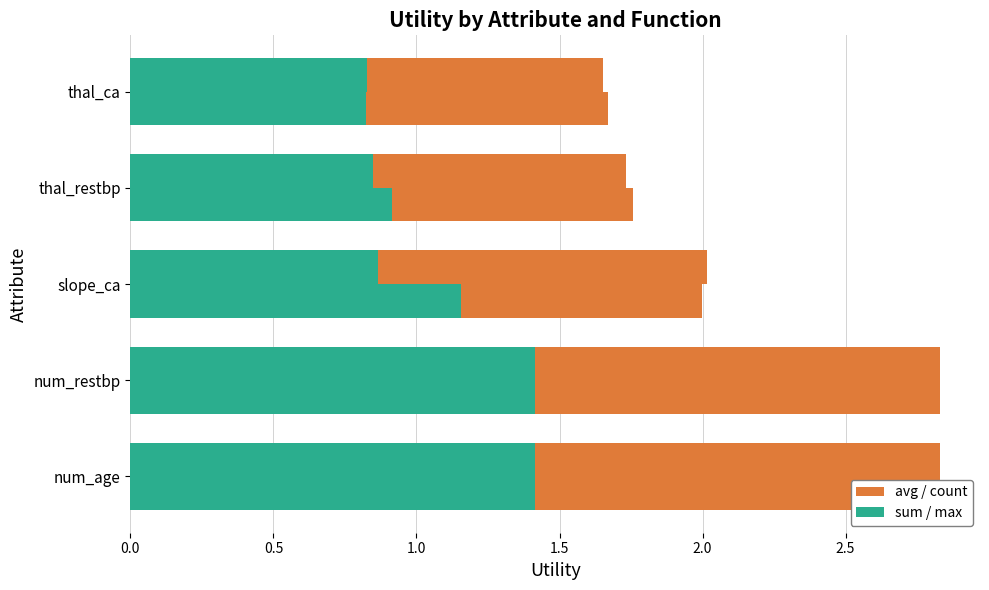

How many bars are there in each group?

4